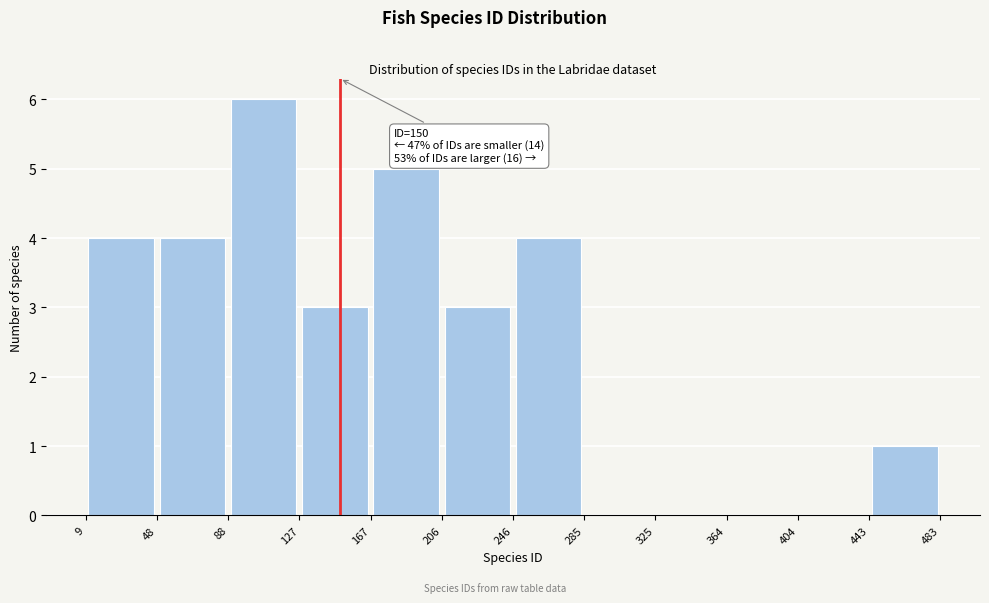

Over which range of the x-axis is the bar tallest?

88 to 127